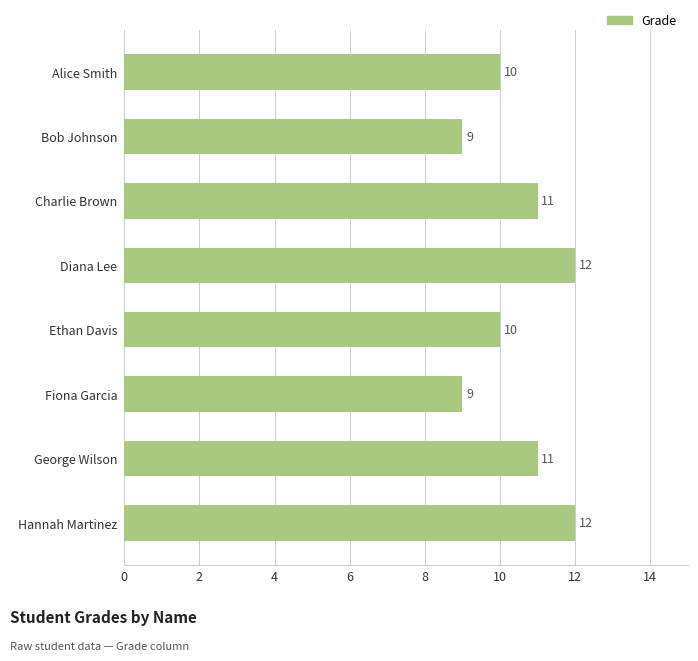

True or false: the data shows 12 at Hannah Martinez.

True